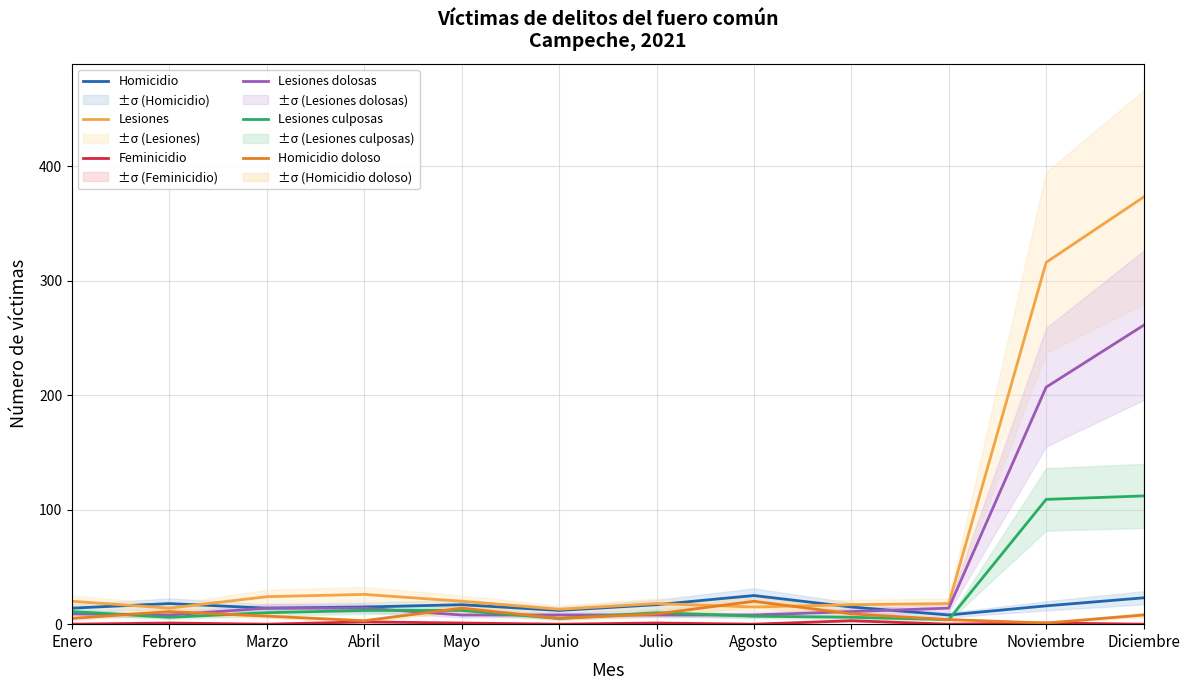

What position from the right is Julio?

6